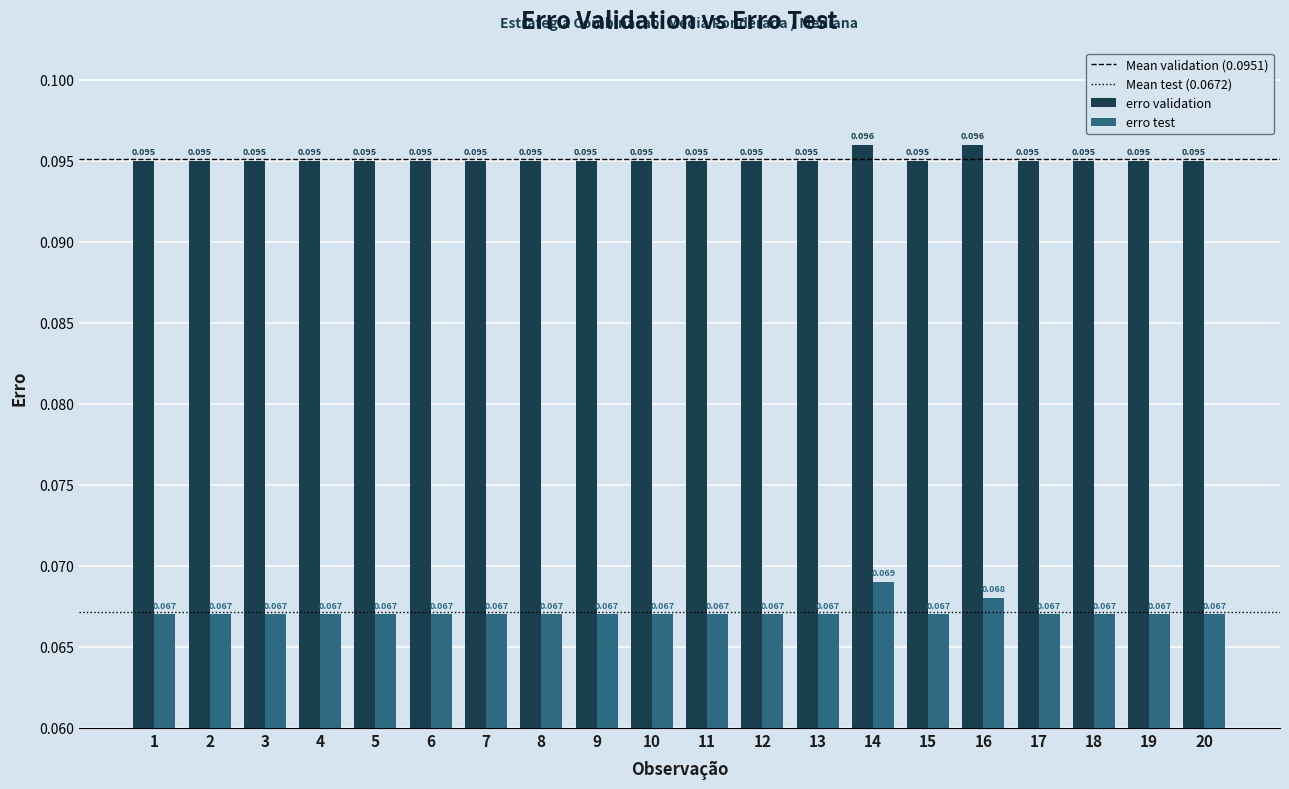

Count the erro test values in the range 0 to 1.

20